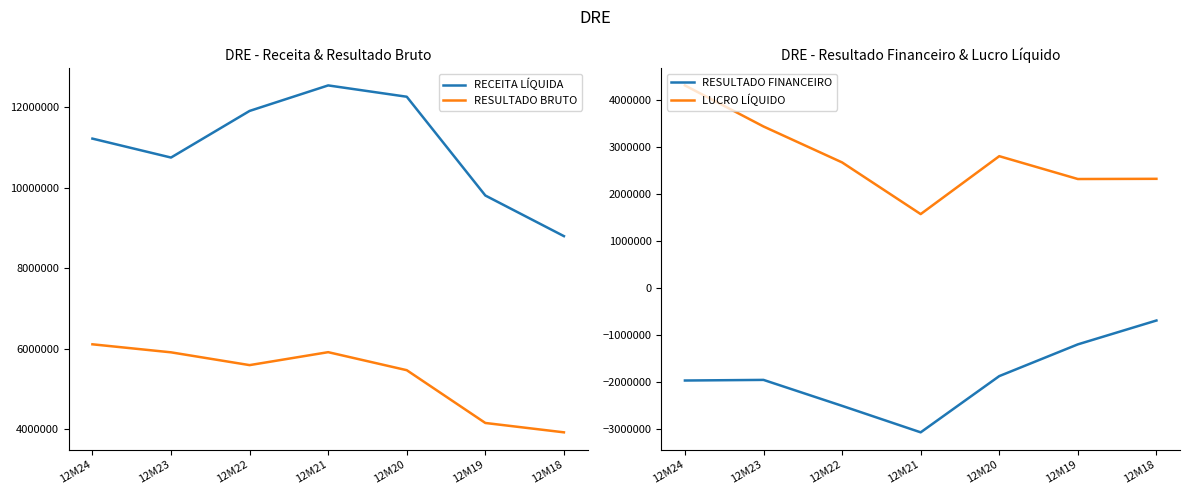

Is the value of RESULTADO BRUTO at 12M22 greater than the value of RESULTADO FINANCEIRO at 12M24?

Yes